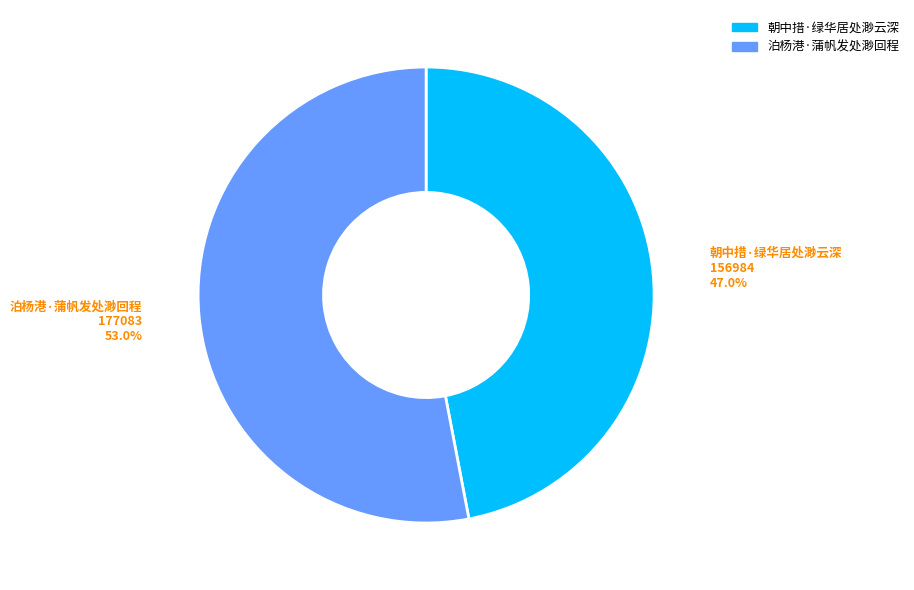

Count the number of slices in the pie.

2